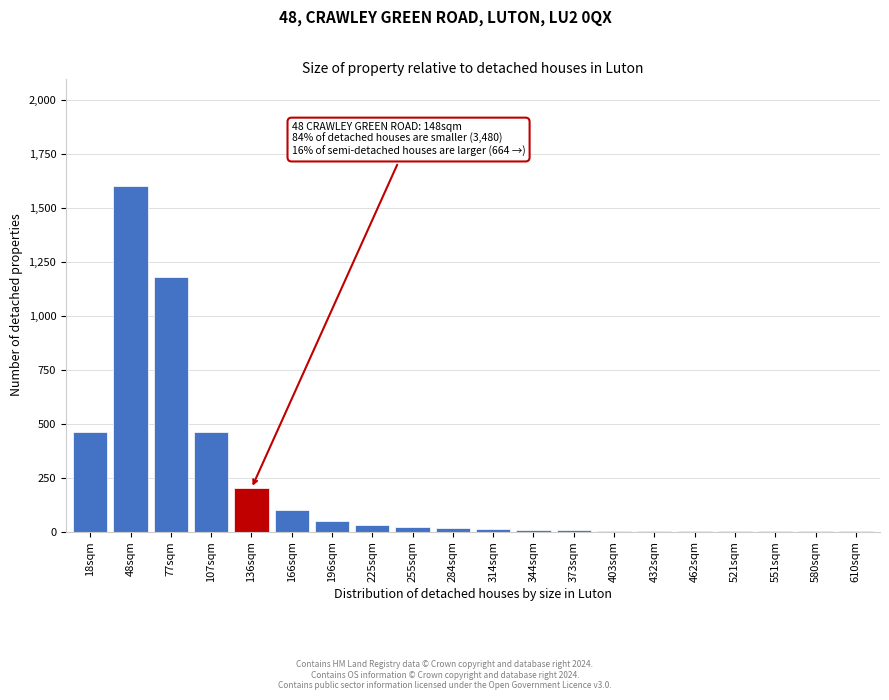

What is the greatest value displayed?

1600